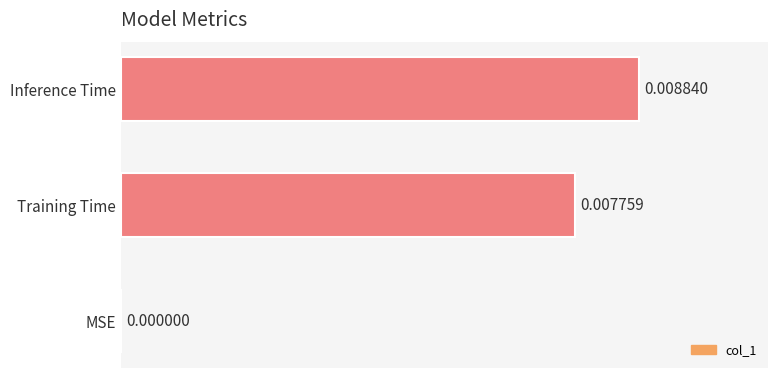

Between MSE and Training Time, which is larger?

Training Time